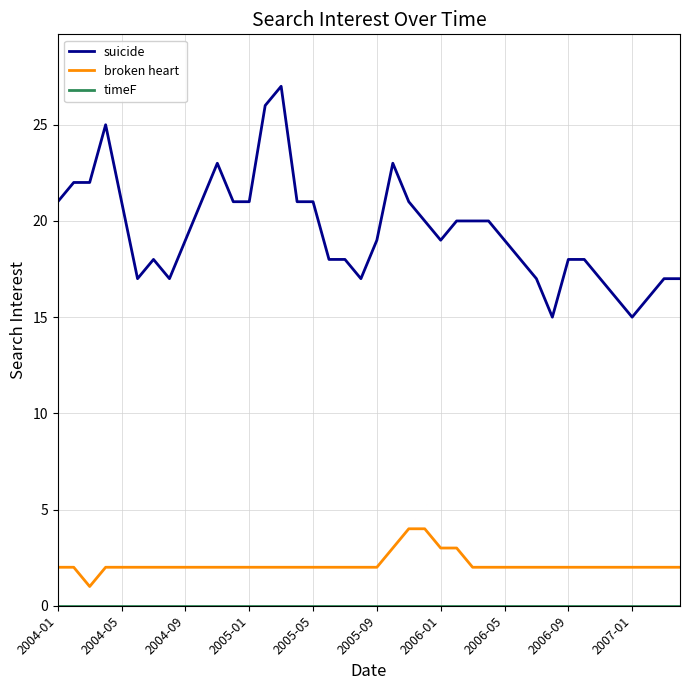

What is the maximum value shown in the chart?

27